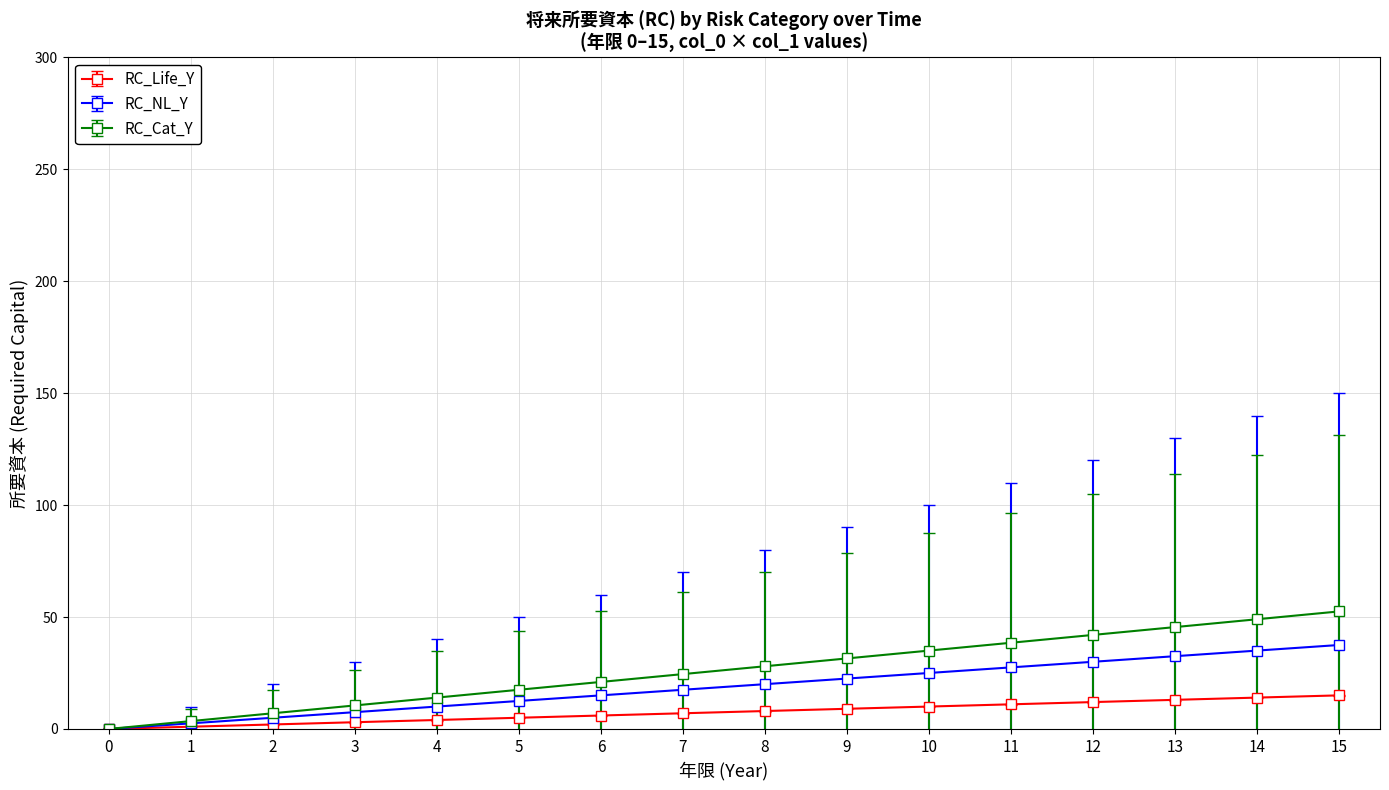

What is the sum of the RC_Life_Y values at 5 and 3?

8.0